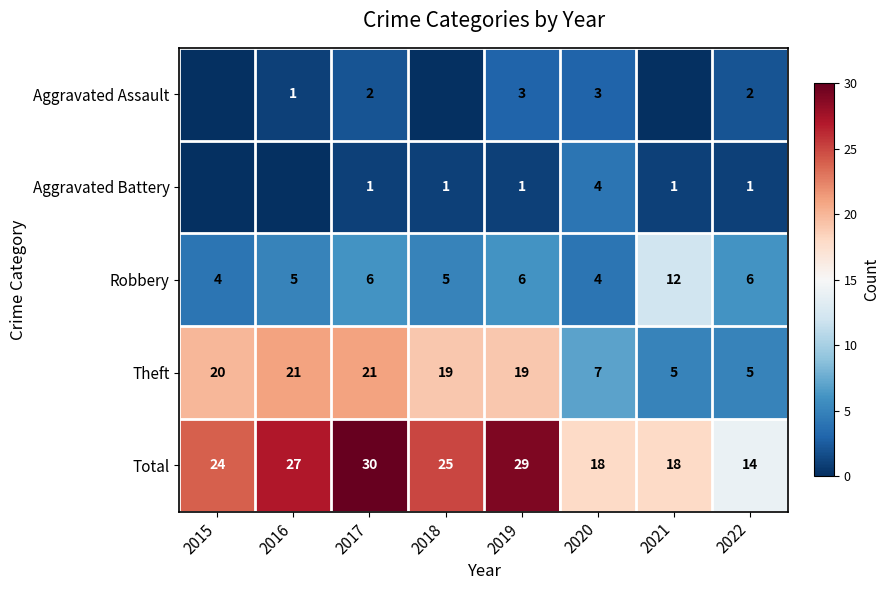

What is the sum of the Theft values at 2020 and 2019?

26